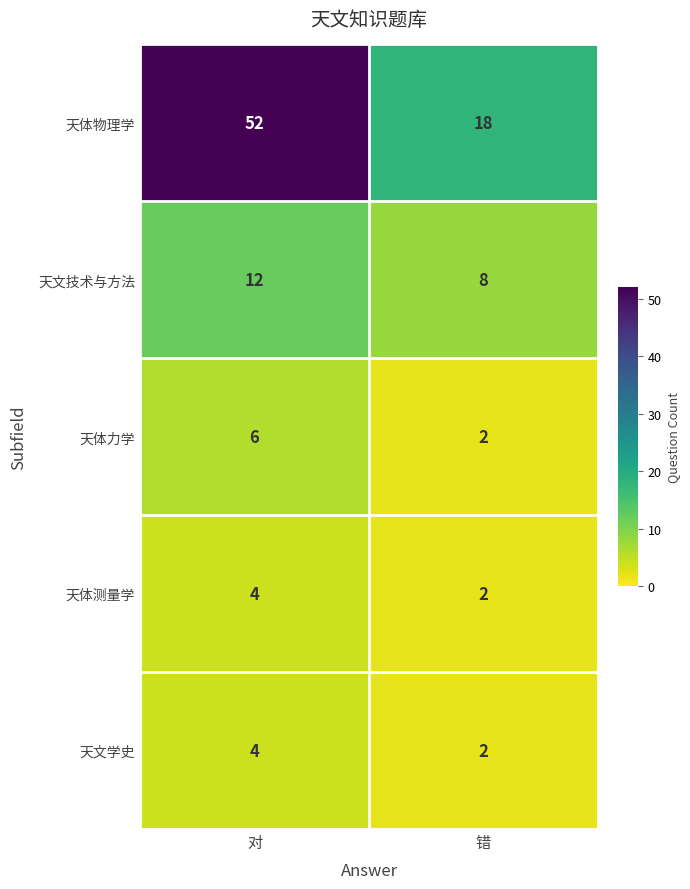

The value of 天体物理学 at 对 is 83. True or false?

False